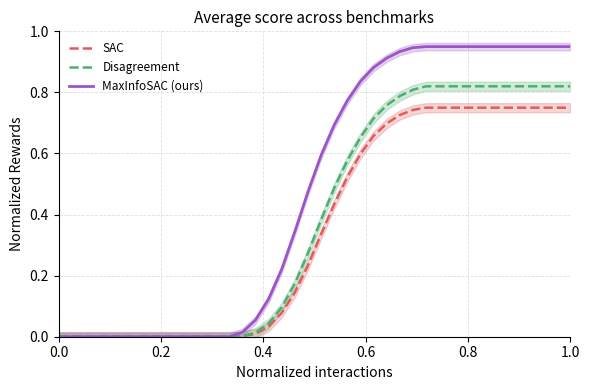

At how many categories does at least one series exceed 0?

26